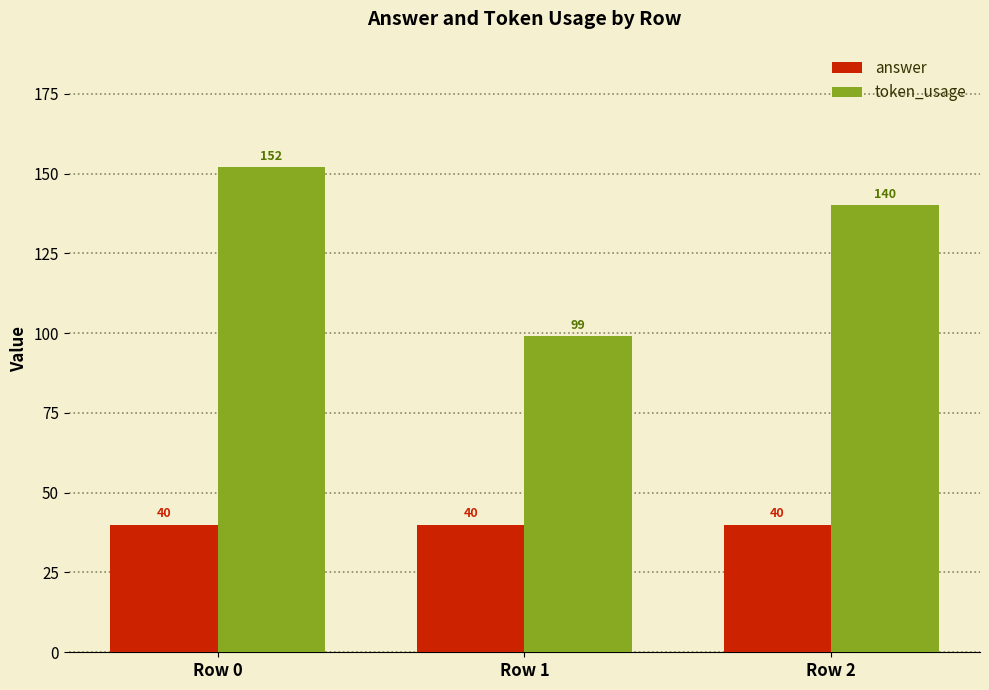

What is the minimum value for token_usage?

99